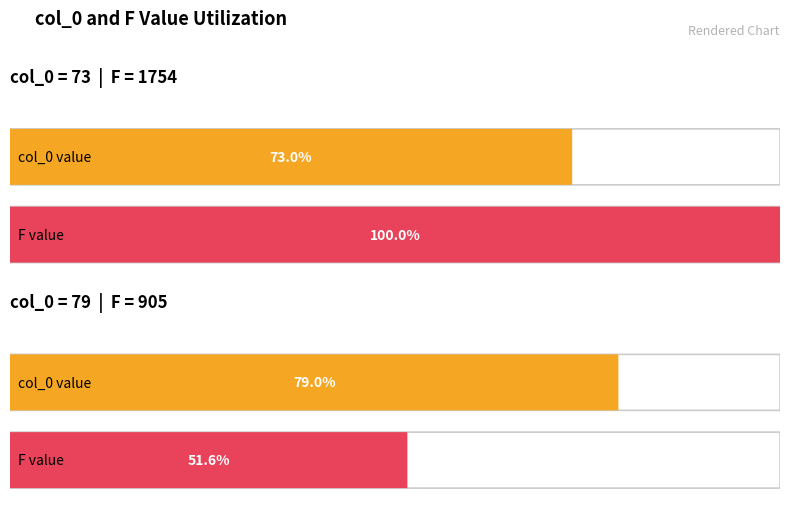

What is the highest value of the F series?

1754